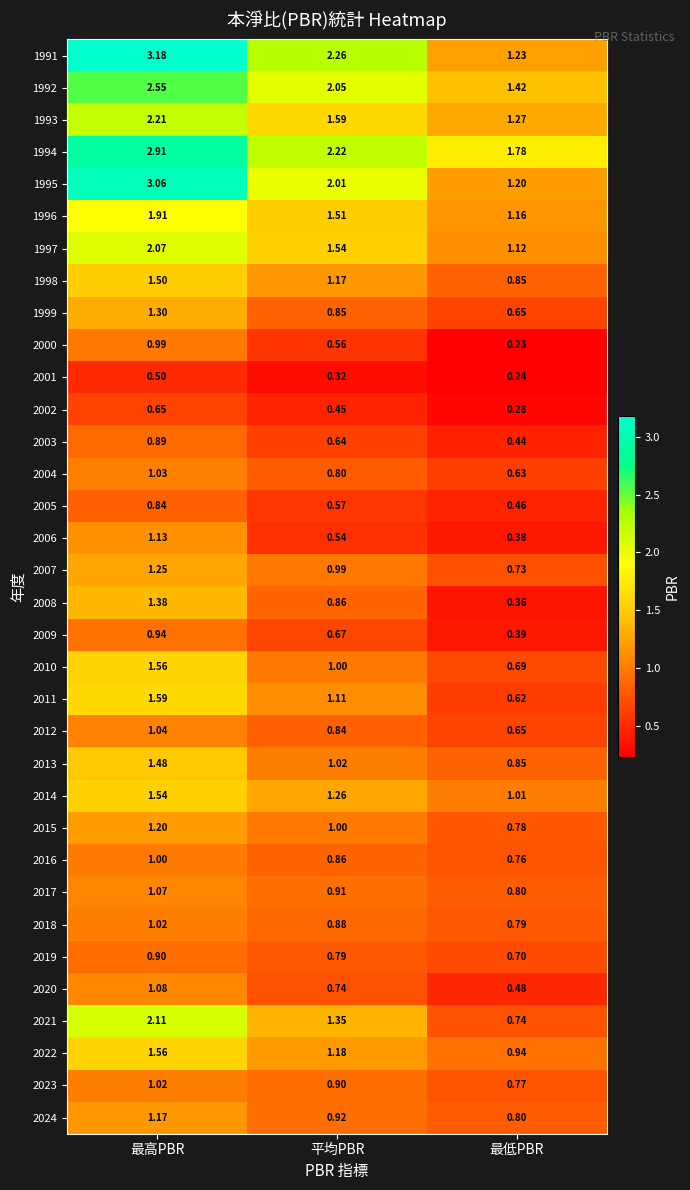

Is the value of 2015 at 最高PBR greater than the value of 1996 at 平均PBR?

No